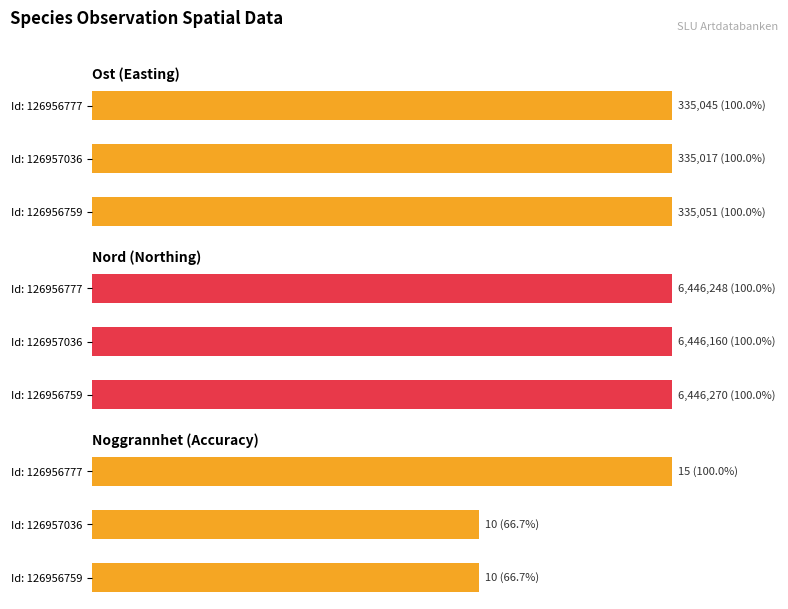

What are all the series names shown in the legend?

Ost (Easting), Nord (Northing), Noggrannhet (Accuracy)